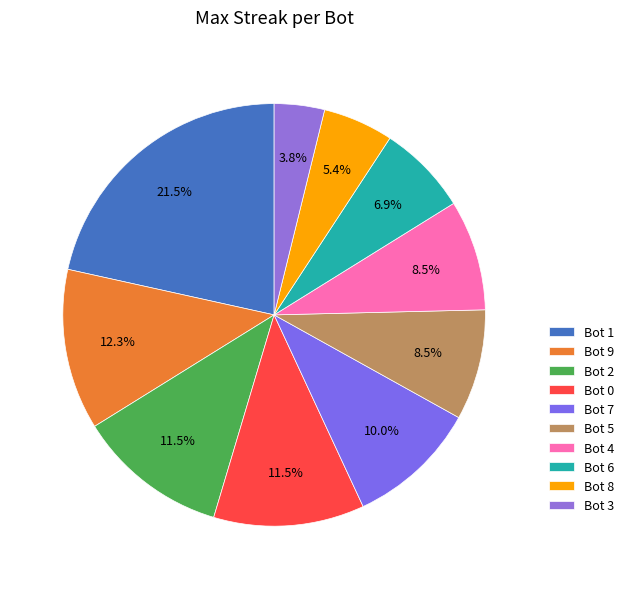

Is Bot 9 the majority of the pie?

No